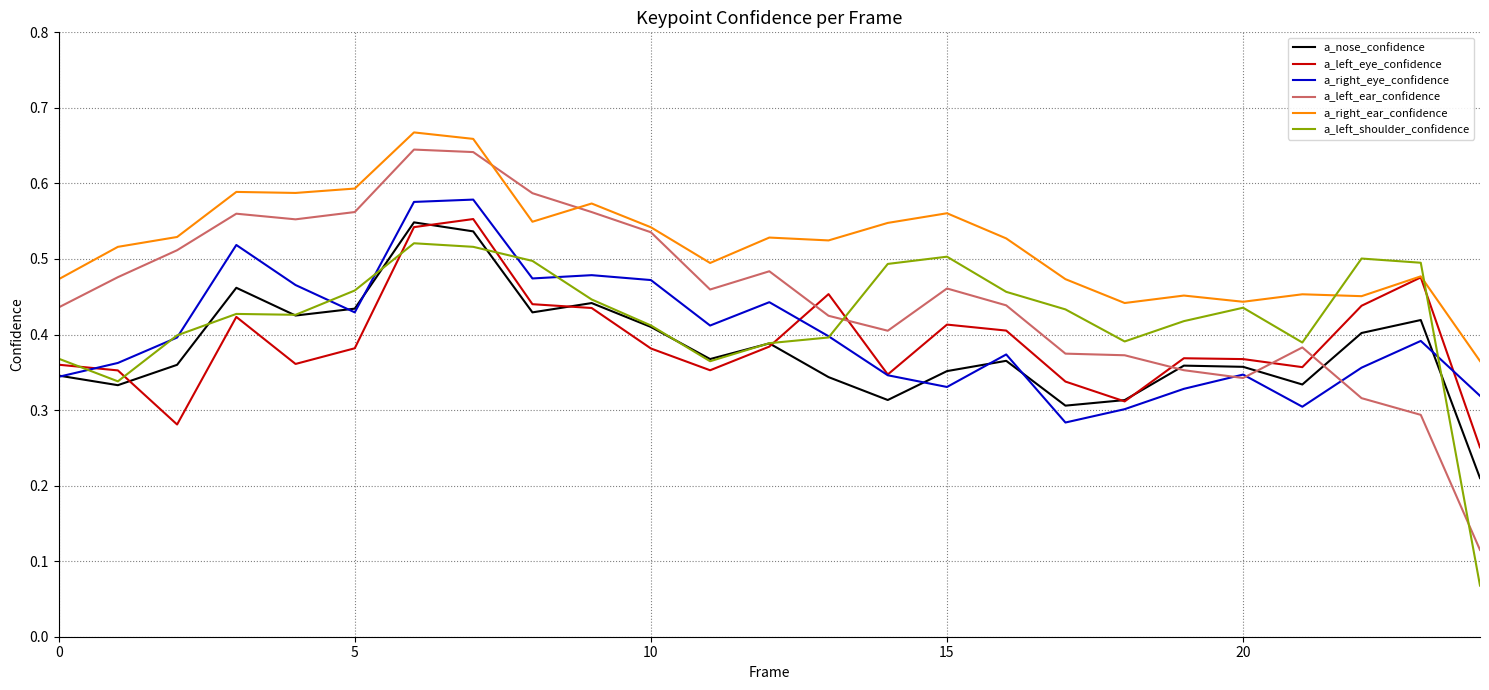

Which series has the largest range (max minus min)?

a_left_ear_confidence